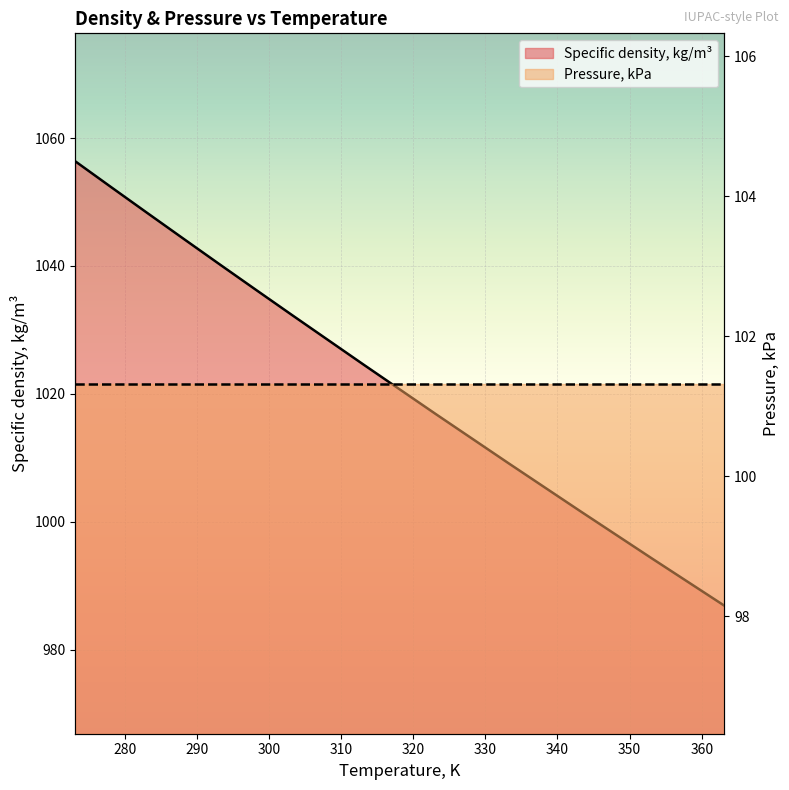

What is the value of the 10th point from the left?

1009.2